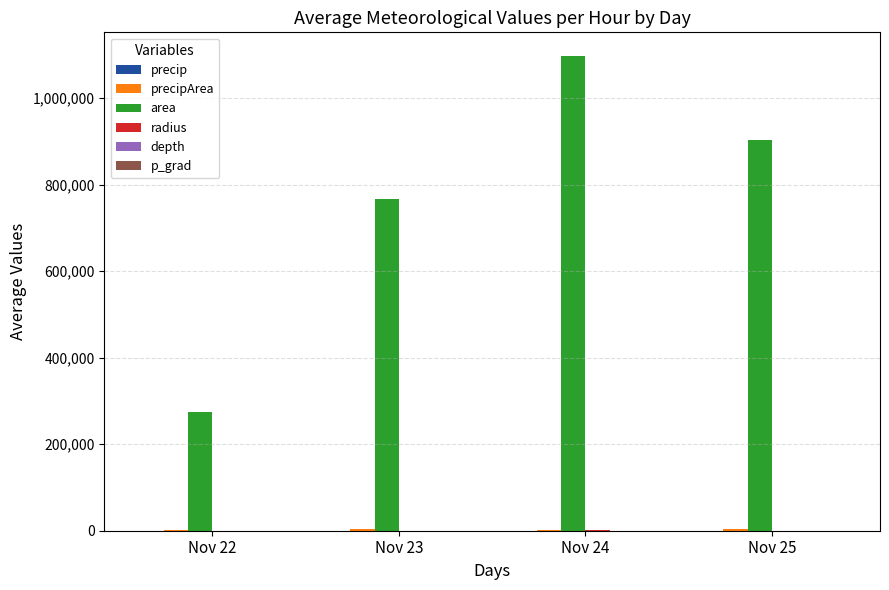

The value of area at Nov 25 is 904166.7. True or false?

True